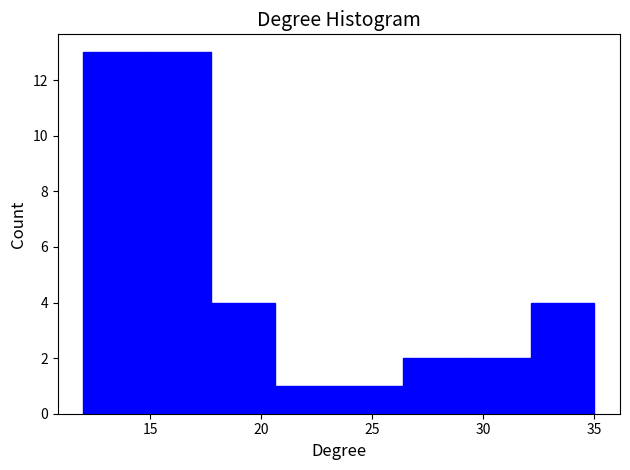

Reading left to right, transcribe this chart: for each bar, give the range it covers on the x-axis and its height. Neither the bar edges nor the heights are printed on the chart, so give them approximately, as read against the axes.

12.0 to 15.0: 13
15.0 to 18.0: 13
18.0 to 20.5: 4
20.5 to 23.5: 1
23.5 to 26.5: 1
26.5 to 29.5: 2
29.5 to 32.0: 2
32.0 to 35.0: 4